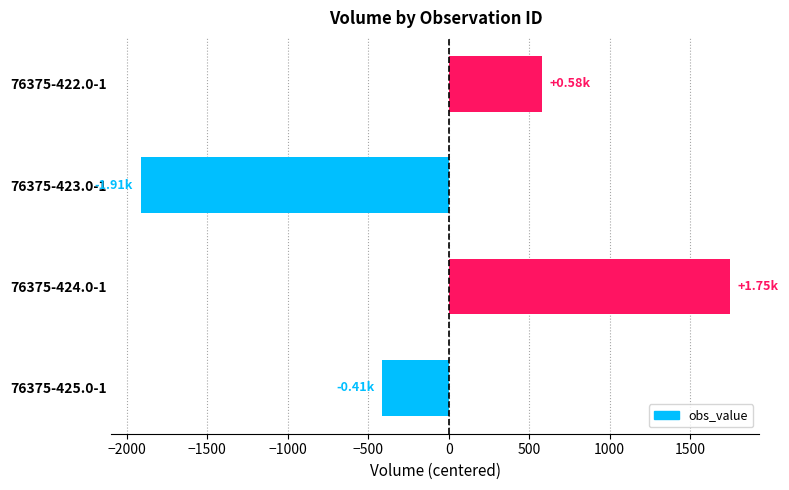

What is the maximum value shown in the chart?

1747.5